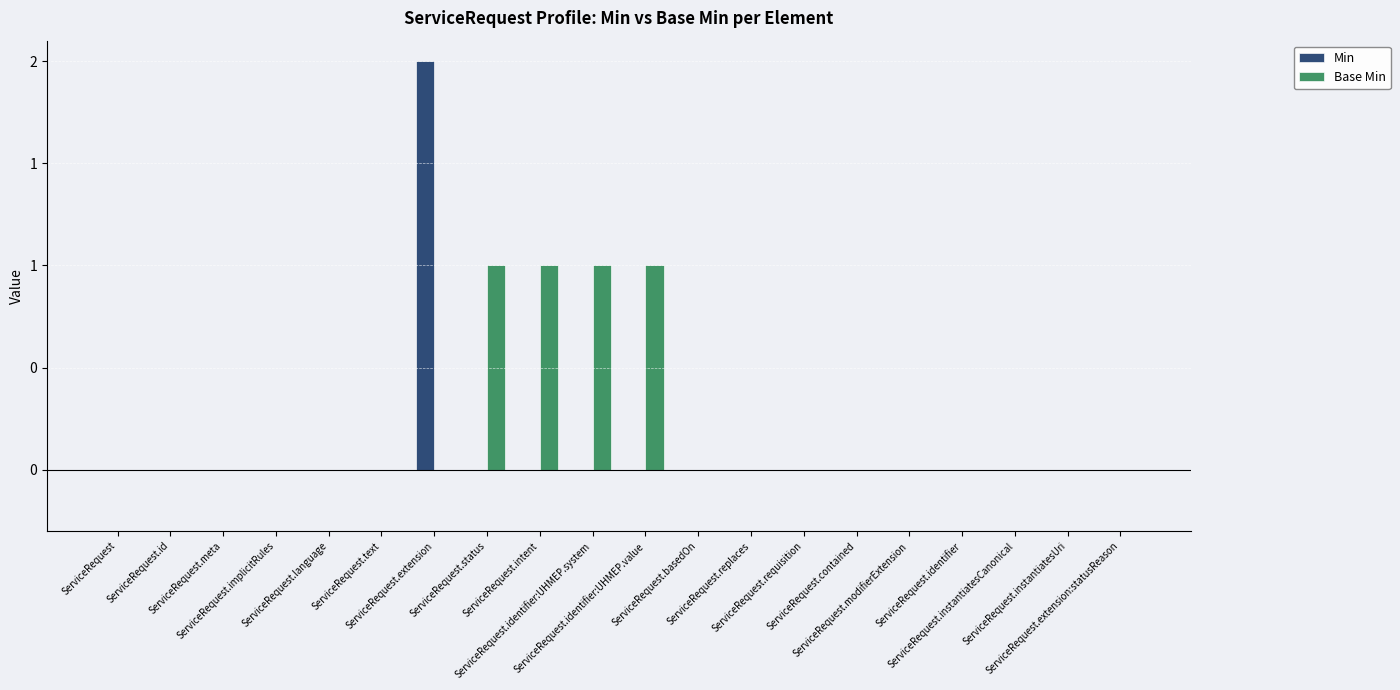

What is the difference between the maximum and minimum values in the Base Min series?

1